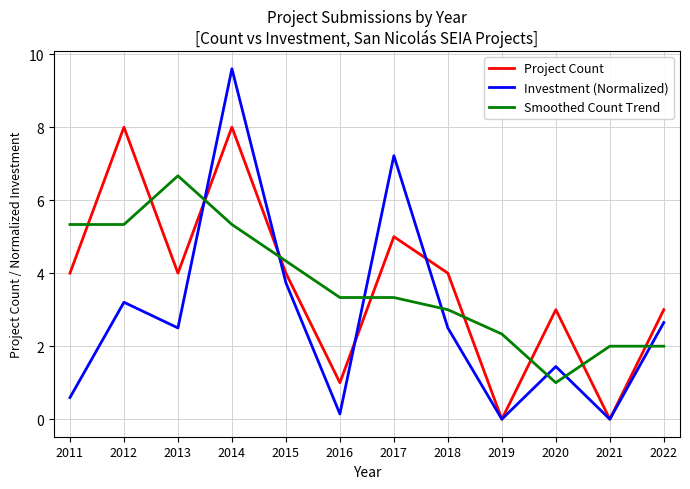

Between 2013 and 2021, which series saw the biggest shift?

Smoothed Count Trend